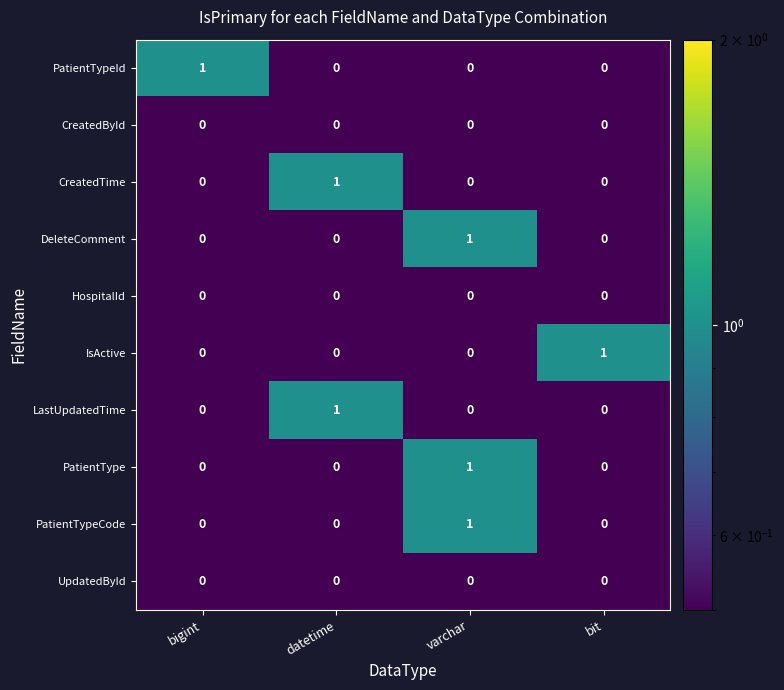

The DeleteComment series shows 0 at bit. True or false?

True